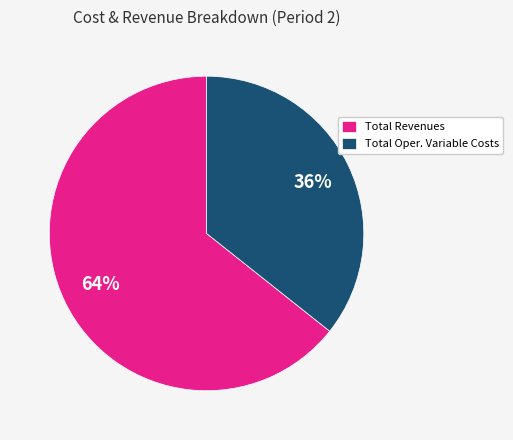

To the nearest percent, what is the combined percentage of Total Revenues and Total Oper. Variable Costs?

100%